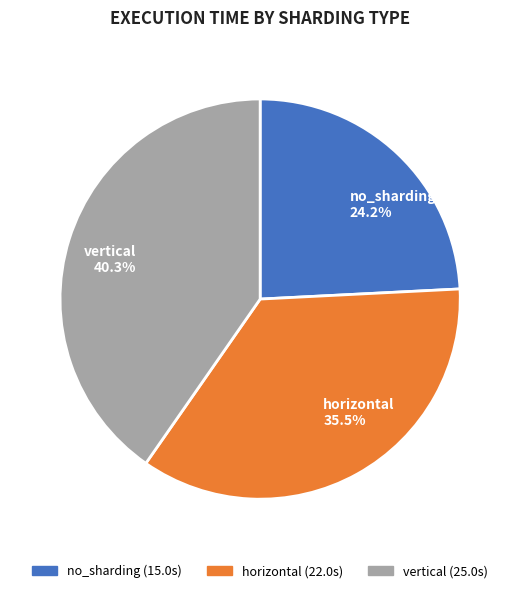

To the nearest percent, what portion does vertical represent?

40%